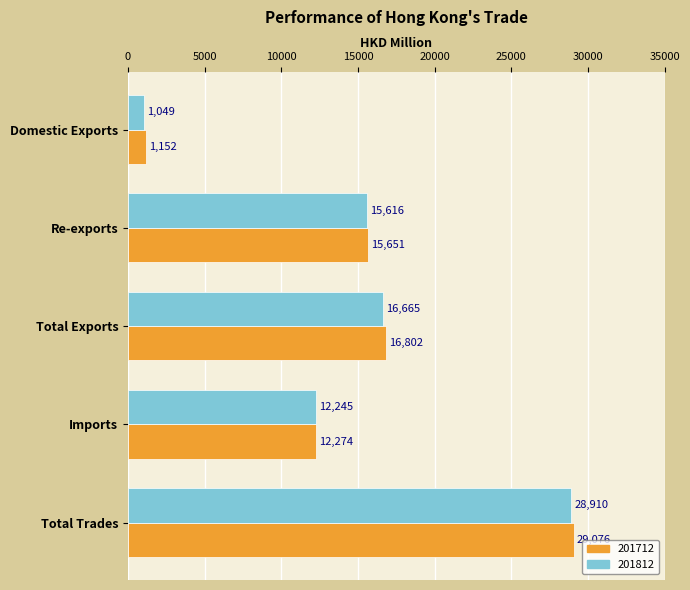

What is the total value across all series at Total Trades?

57985.9